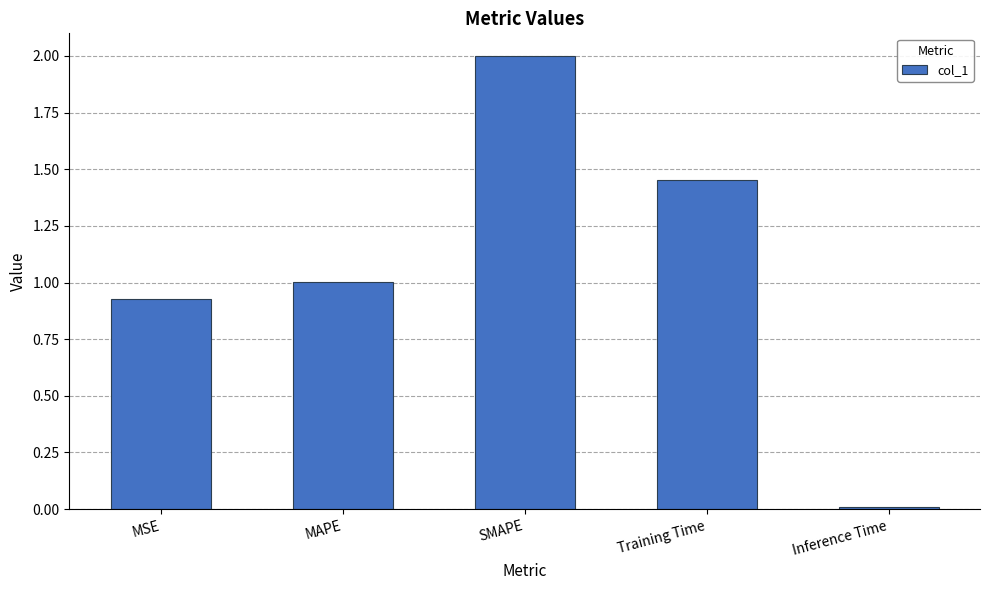

List the labels in order of value, smallest first.

Inference Time, MSE, MAPE, Training Time, SMAPE